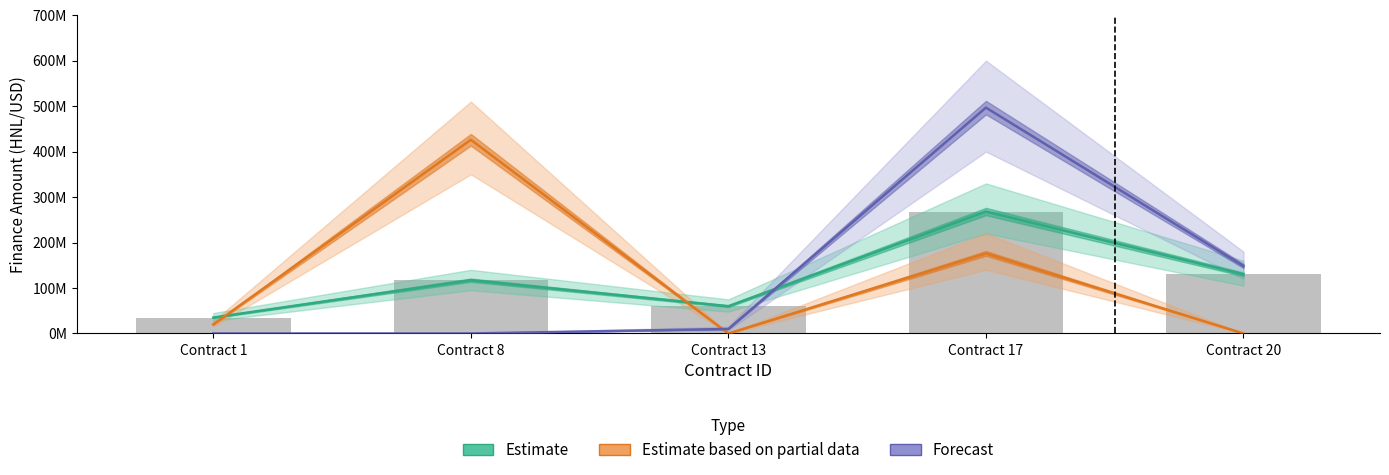

Reading left to right, extract all data points from this chart.

Estimate: 35000000	117250000	60000000	268180080	130119908
Estimate based on partial data: 19866401	426000000	0	176130573	0
Forecast: 0	0	9924823	496700549	148328629